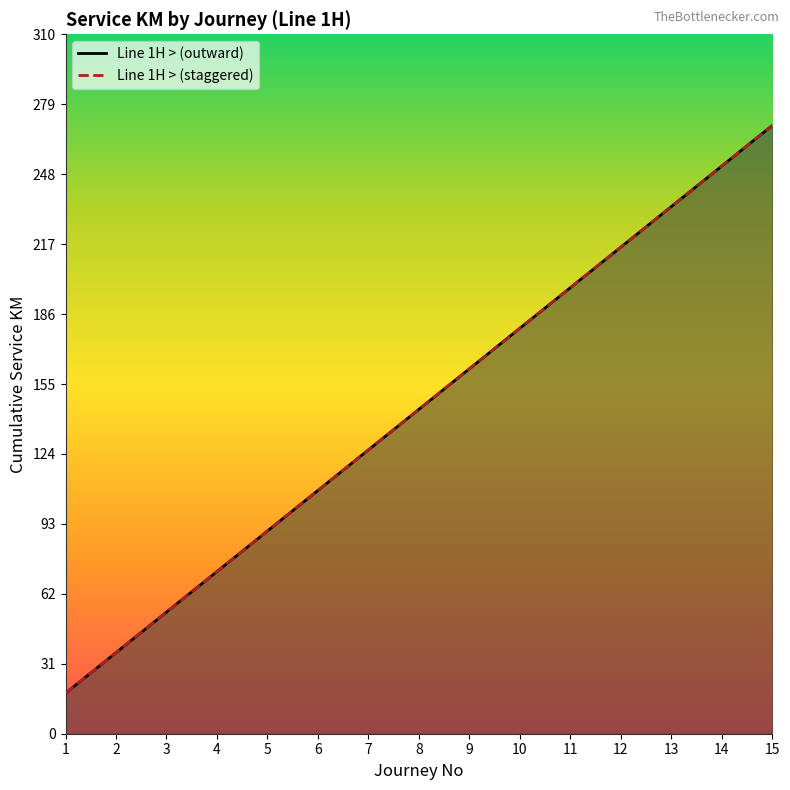

Reading left to right, what are all the values shown in this chart?

Line 1H > (outward): 1=18	2=36	3=54	4=72	5=90	6=108	7=126	8=144	9=162	10=180	11=198	12=216	13=234	14=252	15=270
Line 1H > (staggered): 1=18	2=36	3=54	4=72	5=90	6=108	7=126	8=144	9=162	10=180	11=198	12=216	13=234	14=252	15=270